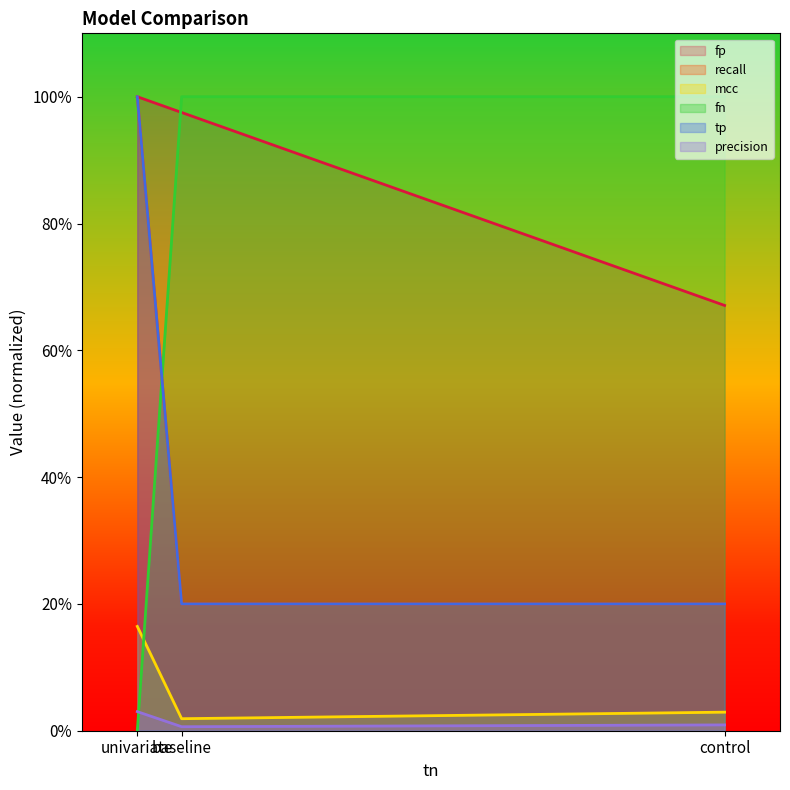

Is the value of tp at baseline greater than the value of fp at univariate?

No